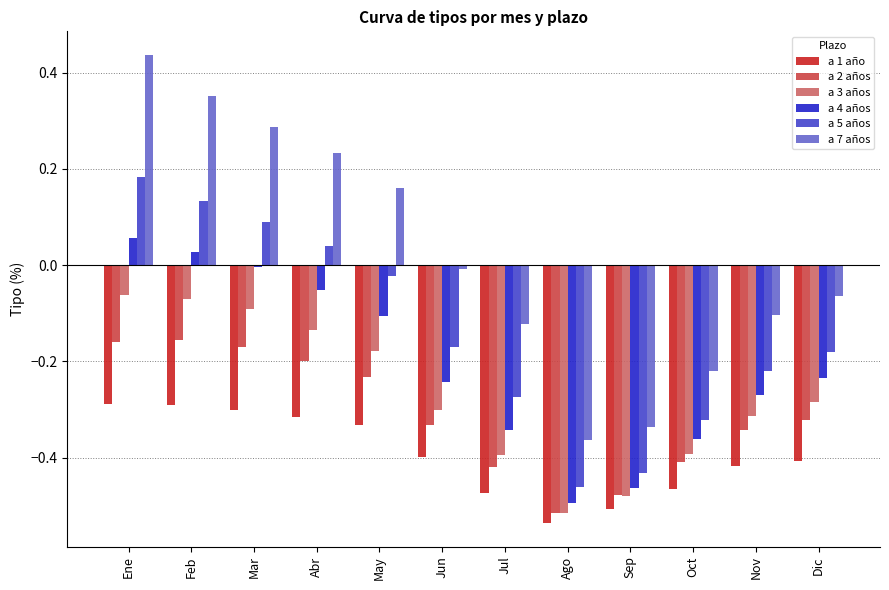

What is the difference between the maximum and minimum values in the a 5 años series?

0.6